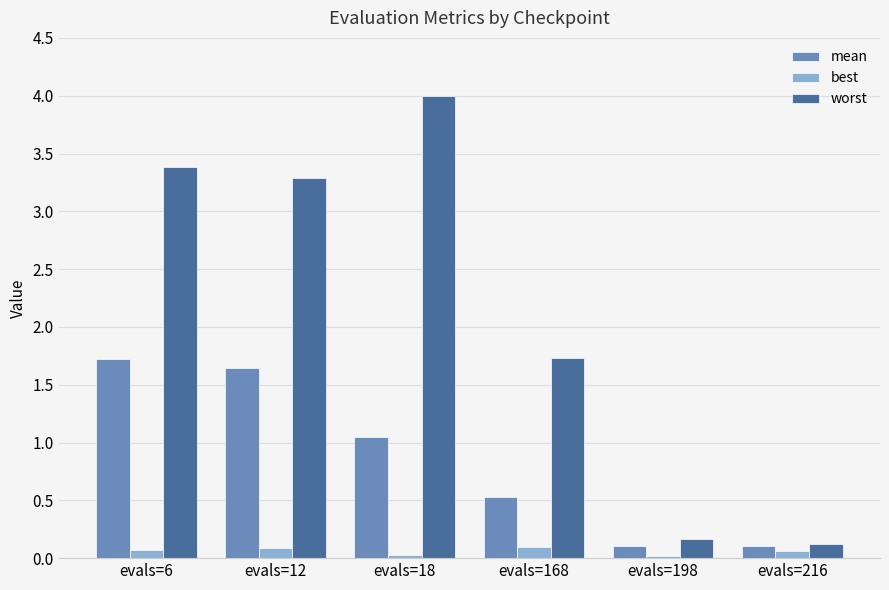

How many distinct data groups are displayed?

3